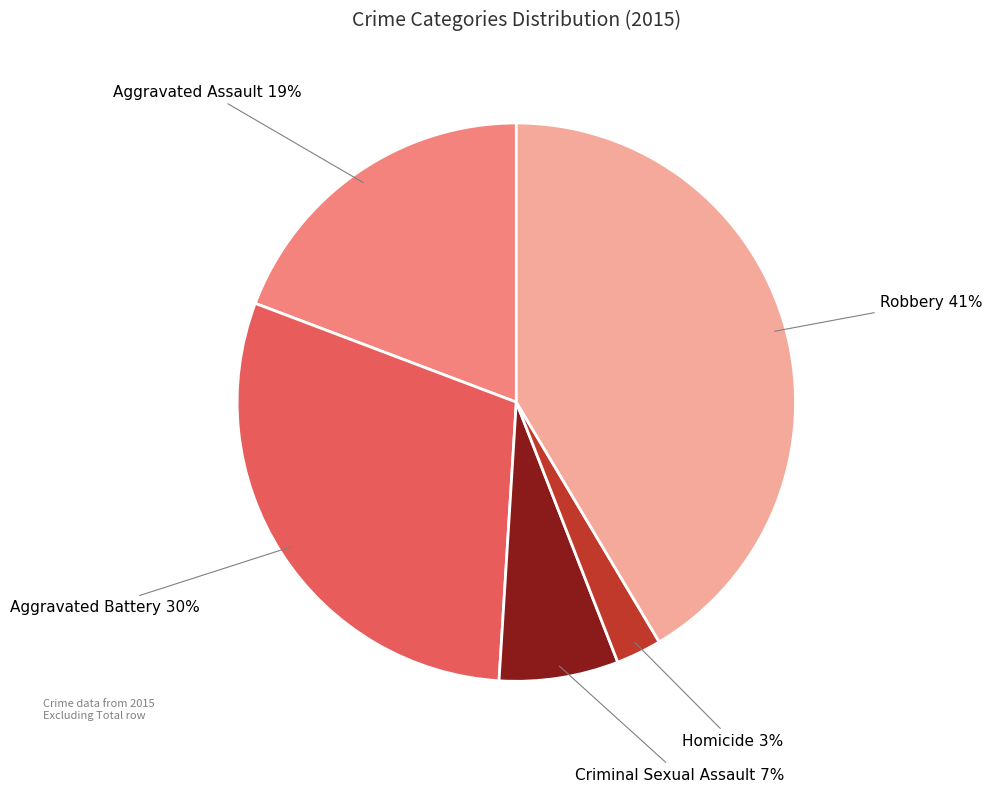

To the nearest percent, what is the average slice percentage?

20%